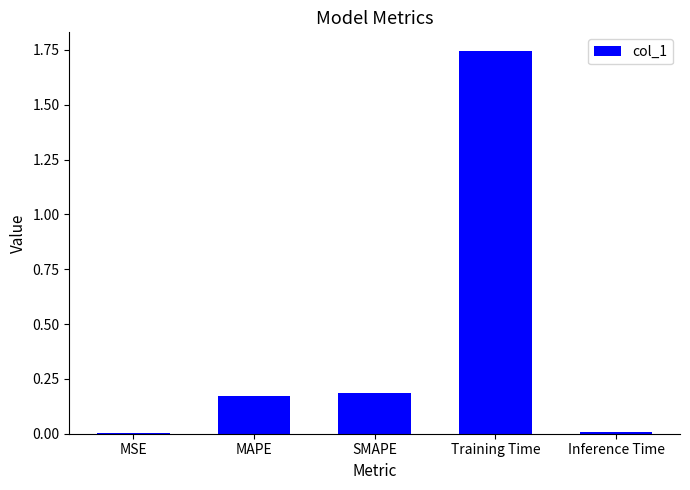

Between SMAPE and Inference Time, which is larger?

SMAPE